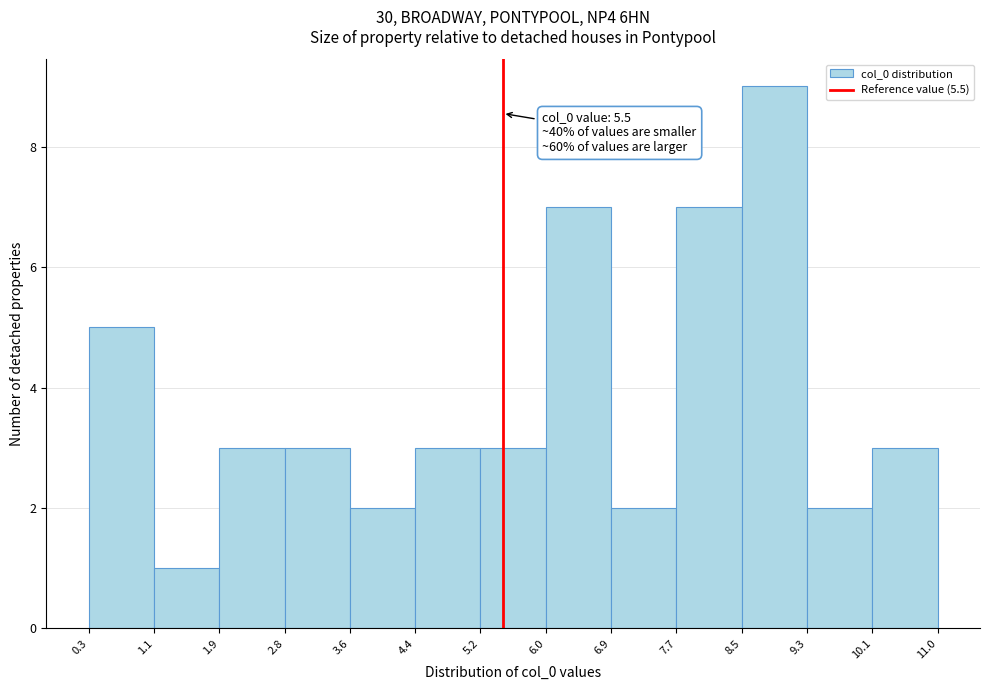

Which range on the x-axis has the tallest bar?

8.5 to 9.3